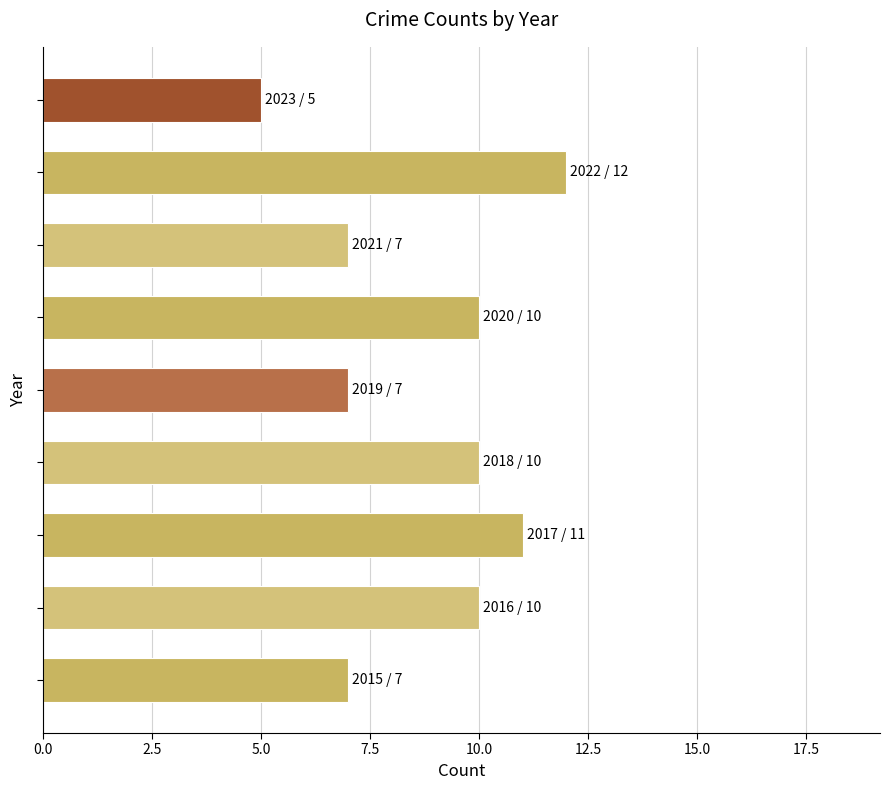

What is the maximum value shown in the chart?

12